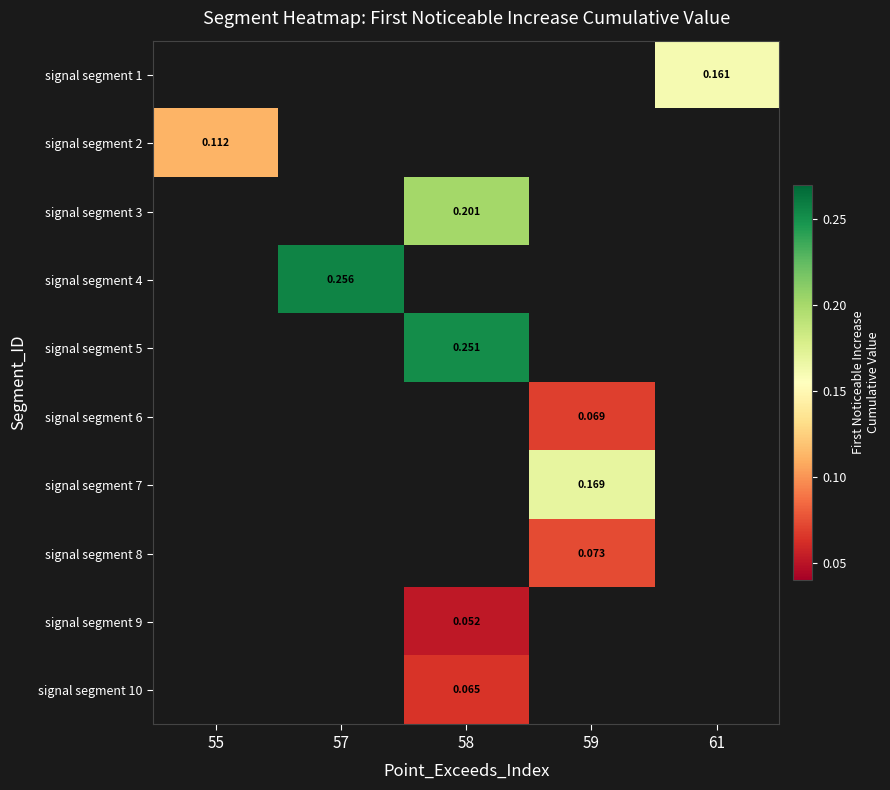

At which category does the chart reach its minimum across all series?

58